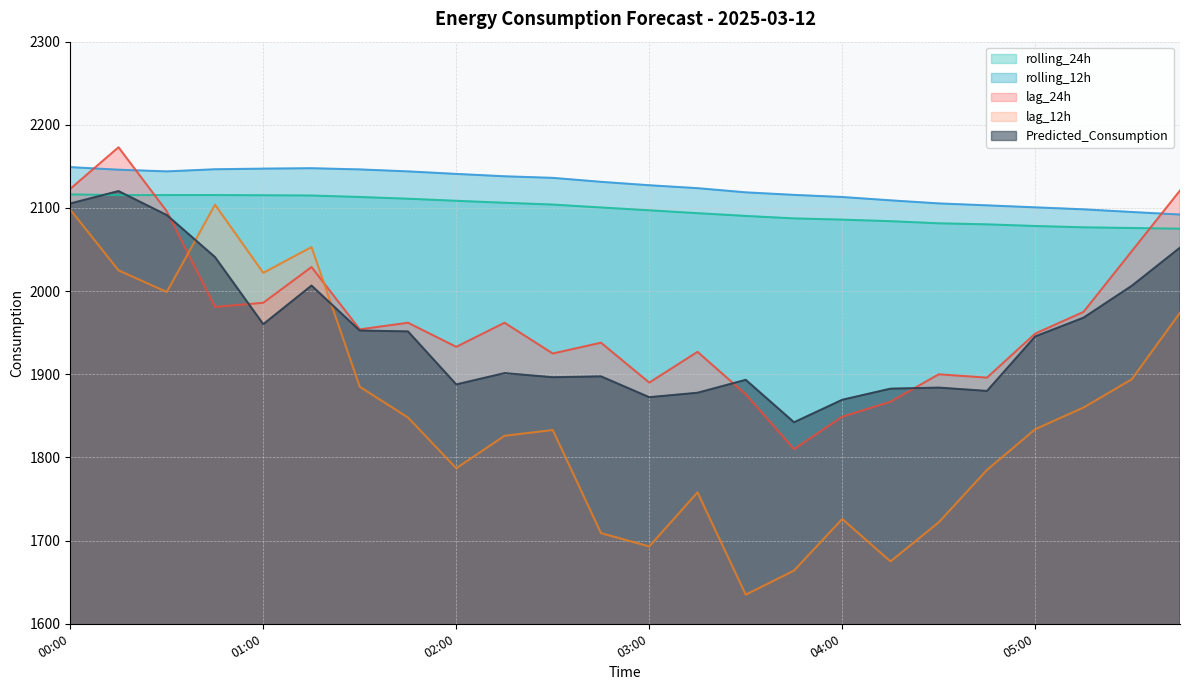

Rank the categories by Predicted_Consumption value from highest to lowest.

00:15, 00:00, 00:30, 05:45, 00:45, 01:15, 05:30, 05:15, 01:00, 01:30, 01:45, 05:00, 02:15, 02:45, 02:30, 03:30, 02:00, 04:30, 04:15, 04:45, 03:15, 03:00, 04:00, 03:45